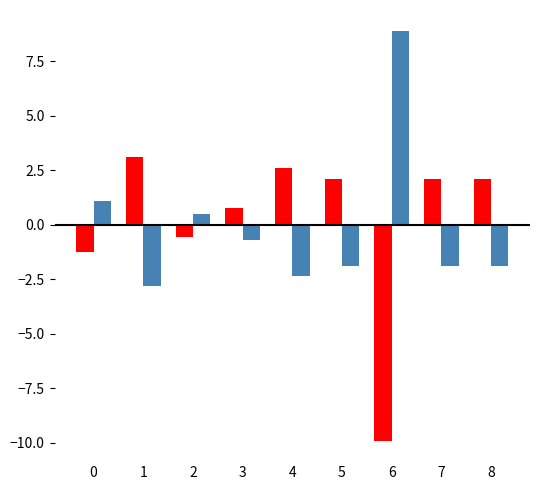

What is the difference between the highest and lowest values at 4?

4.9